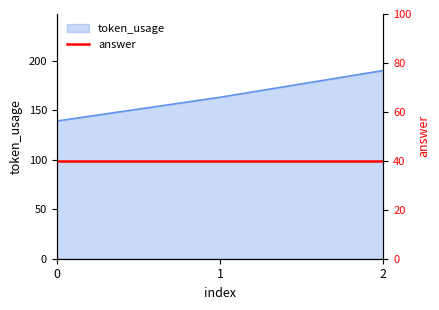

Which label corresponds to the largest value in the chart?

2